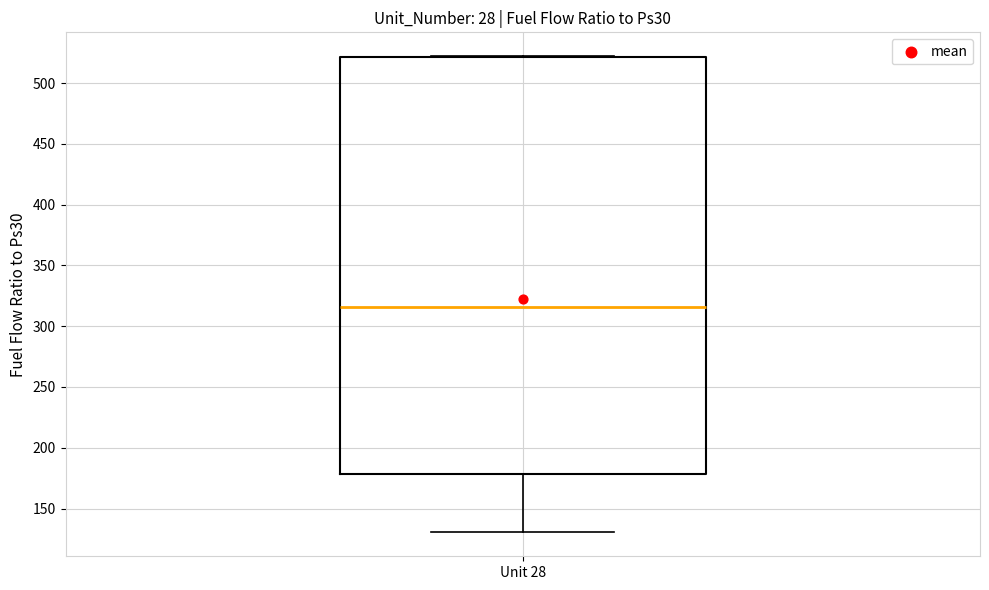

Transcribe this box plot: give where the median line is, the range the box spans, and where the two whiskers end, as read against the y-axis. The values are not printed on the chart, so give them approximately, as read against the axis.

median 315, box 180 to 520, whiskers 130 to 520